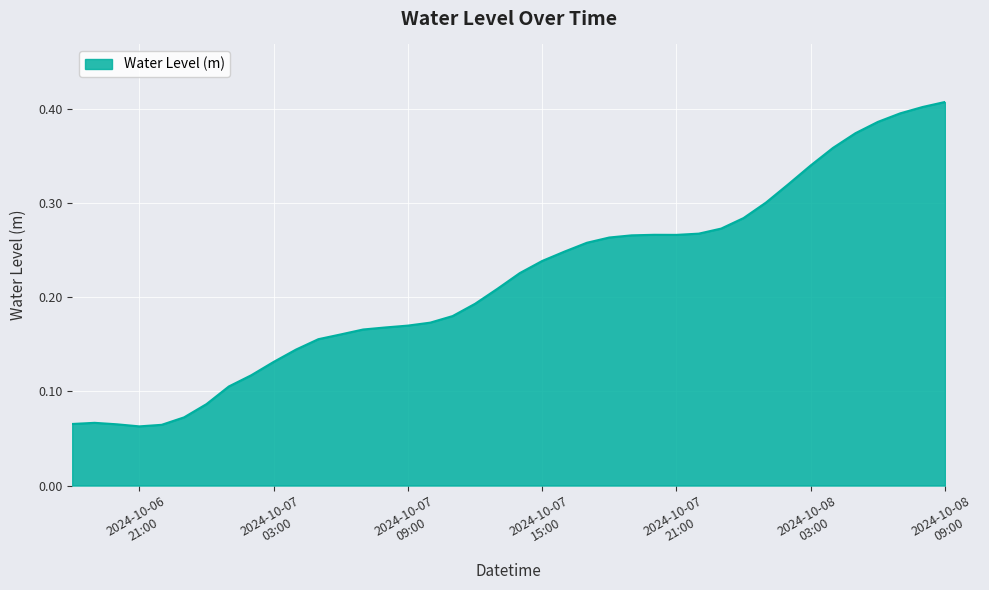

How many lines are shown in the chart?

1